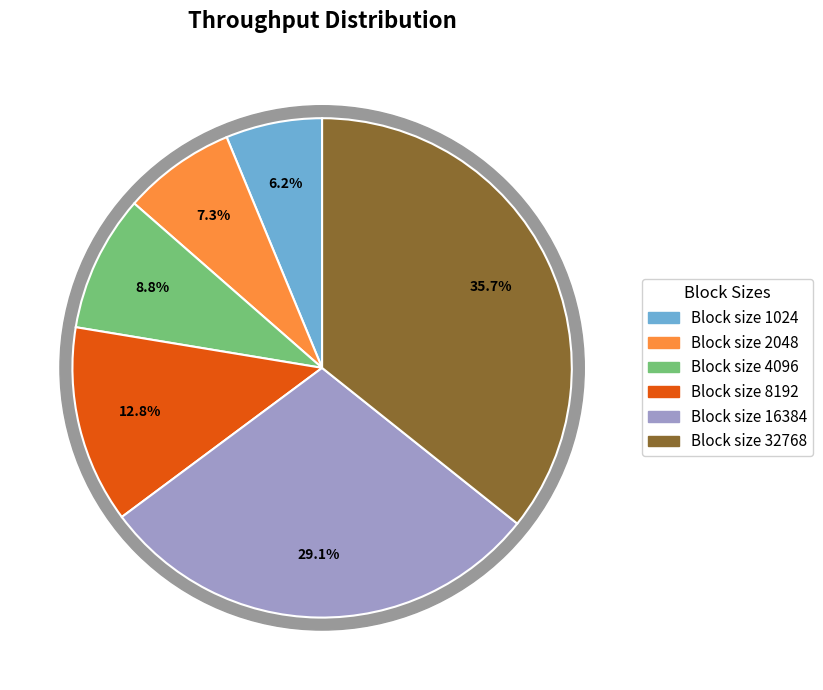

Combined, what portion of the pie is 32768 and 4096?

44.6%